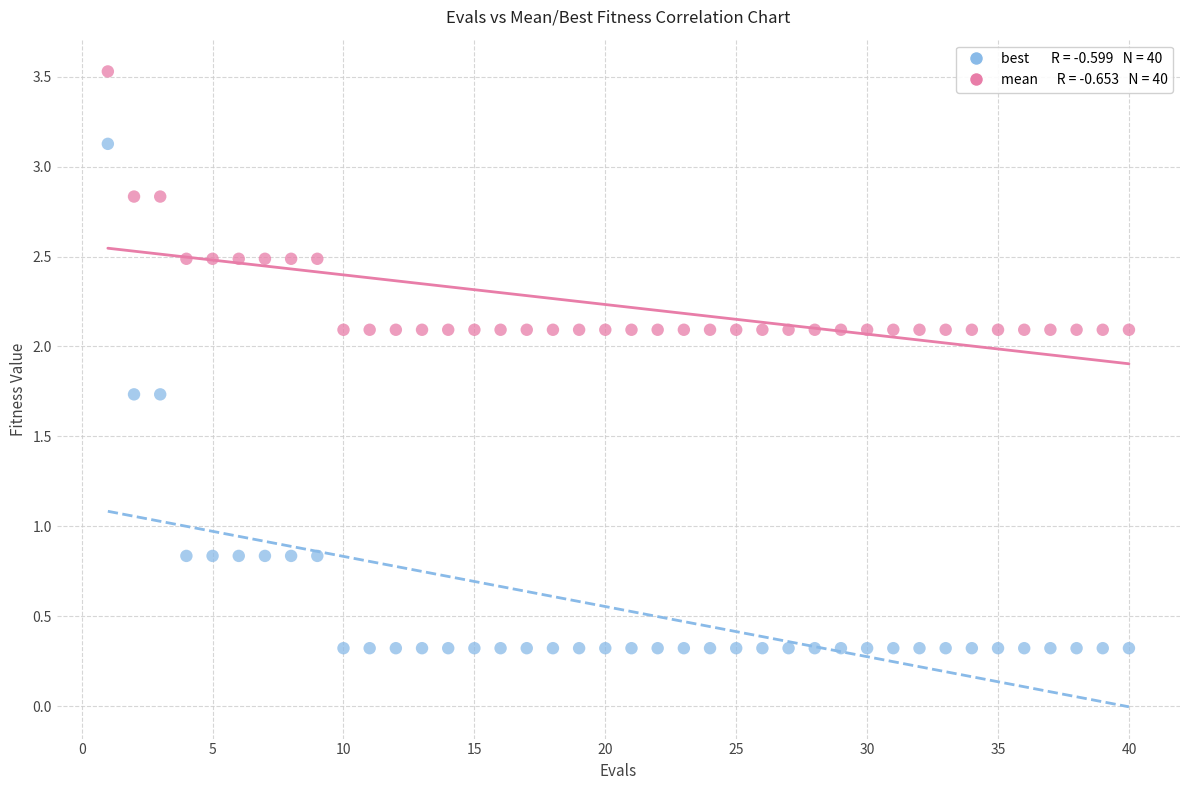

Across all data points, what is the range of Y values (max minus min)?

3.2